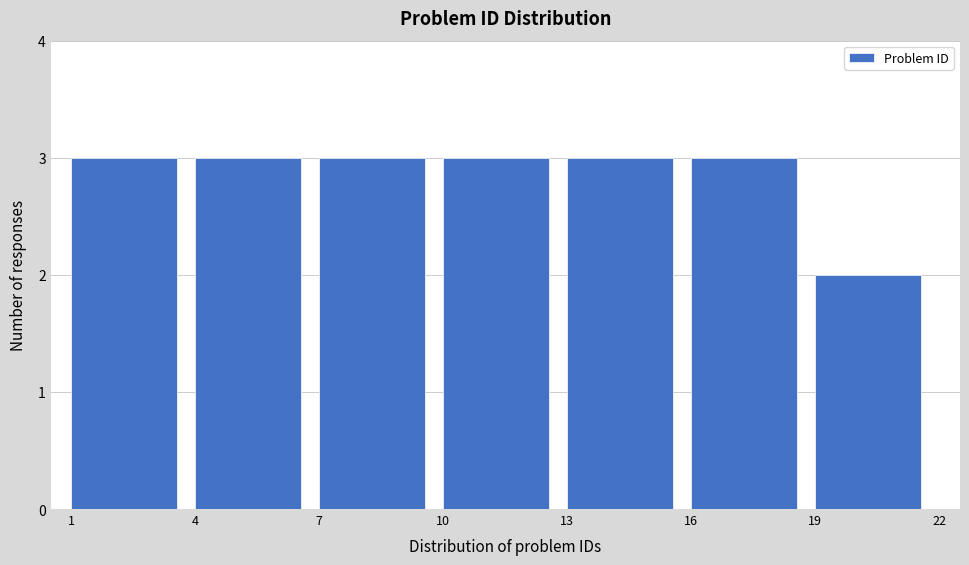

Reading left to right, transcribe this chart: for each bar, give the range it covers on the x-axis and its height. The values are not printed on the chart, so give them approximately, as read against the axis.

1 to 4: 3
4 to 7: 3
7 to 10: 3
10 to 13: 3
13 to 16: 3
16 to 19: 3
19 to 22: 2